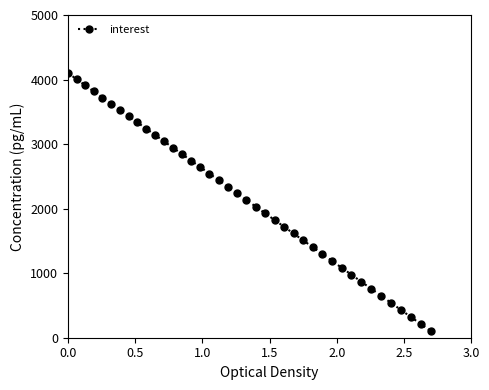

What is the value of the 22nd point from the left?

2031.2